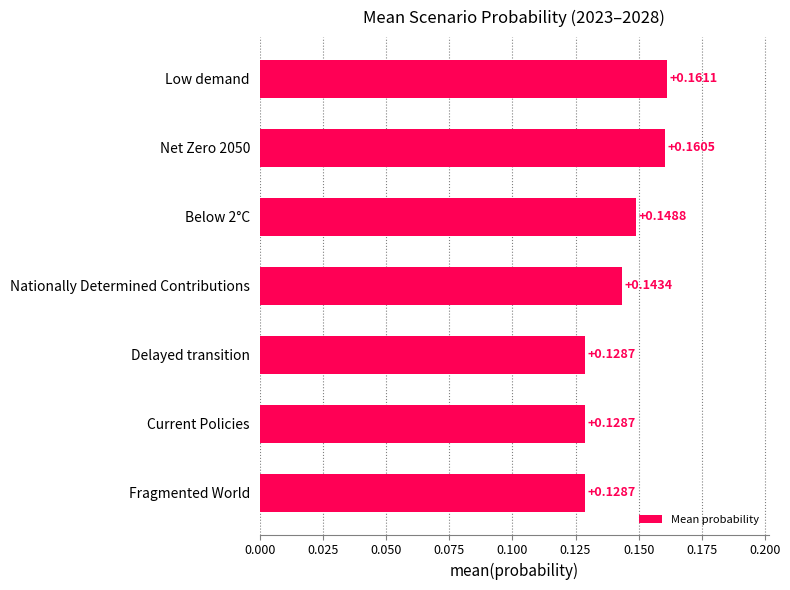

What is the sum of all values?

1.0